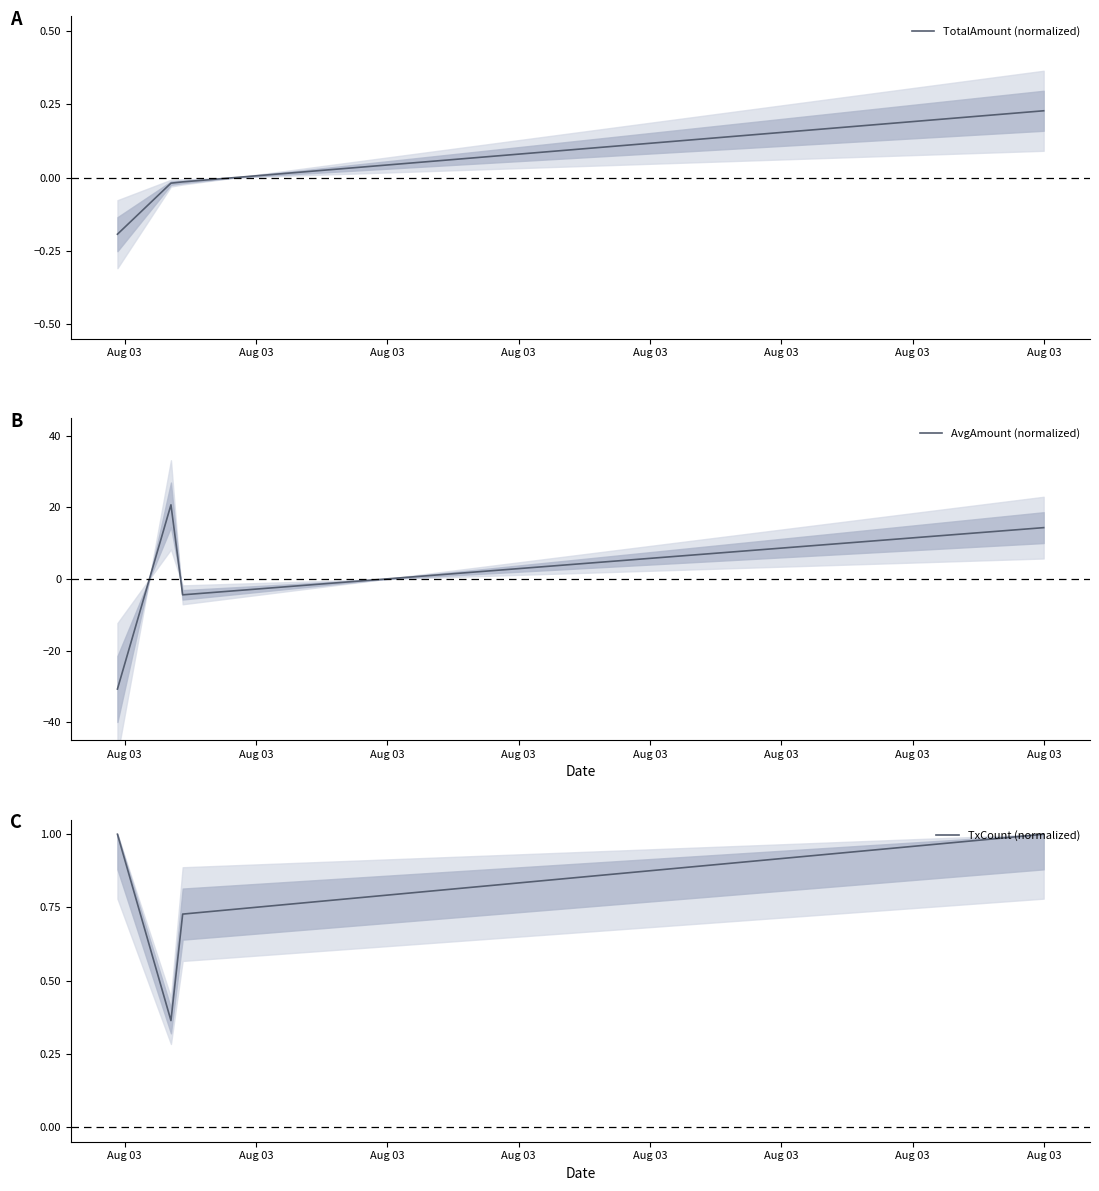

How many interior local valleys does the AvgAmount (normalized) series have?

1